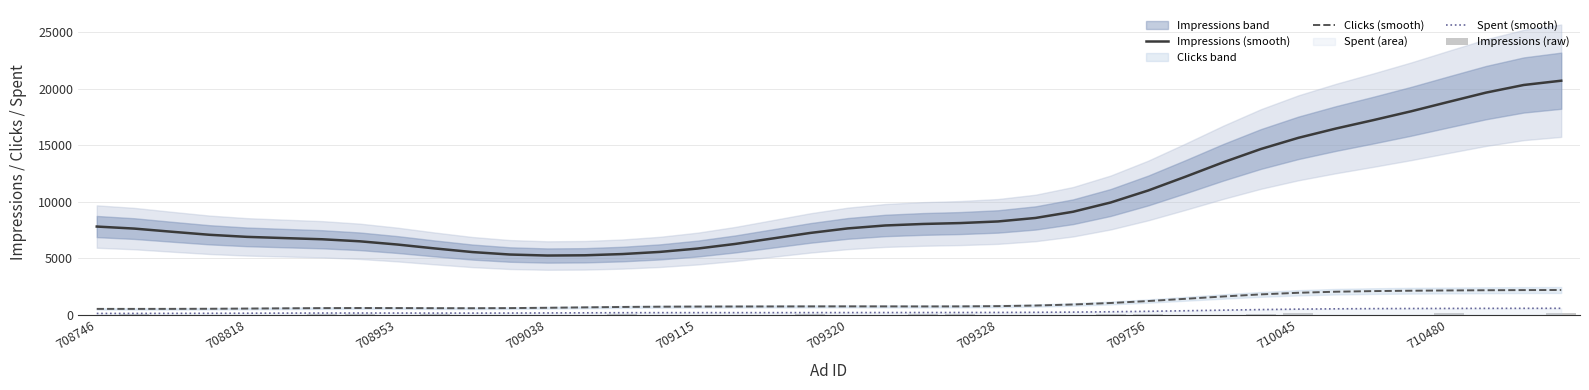

The value of Impressions (smooth) at 709115 is 5859.0. True or false?

True